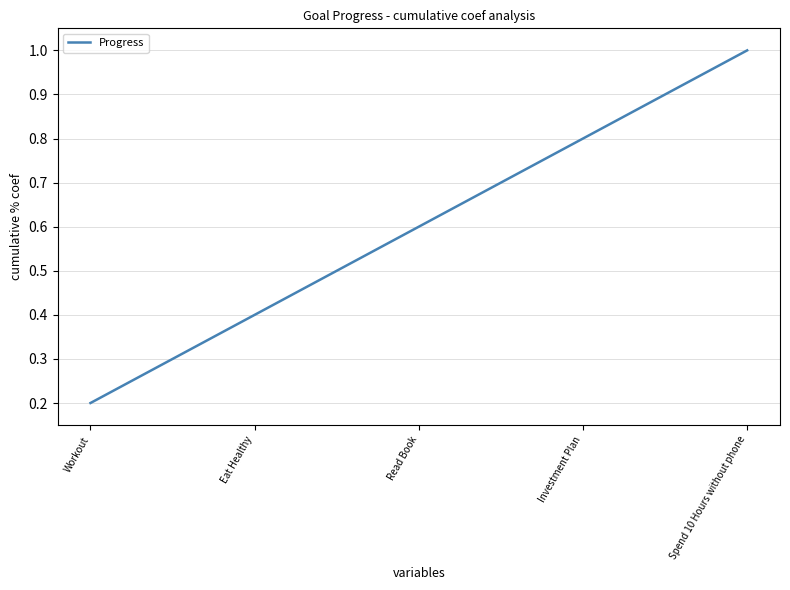

How many series are shown in this chart?

1